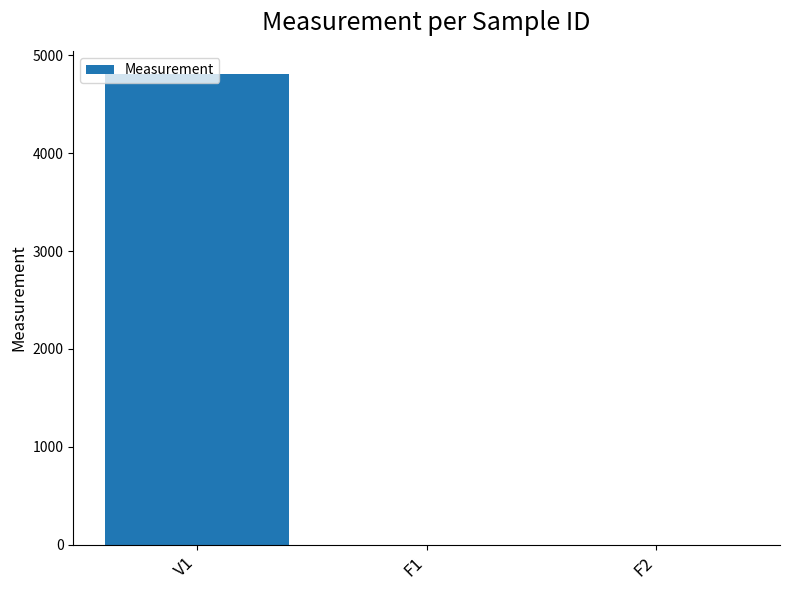

Which category has the highest value across all series?

V1